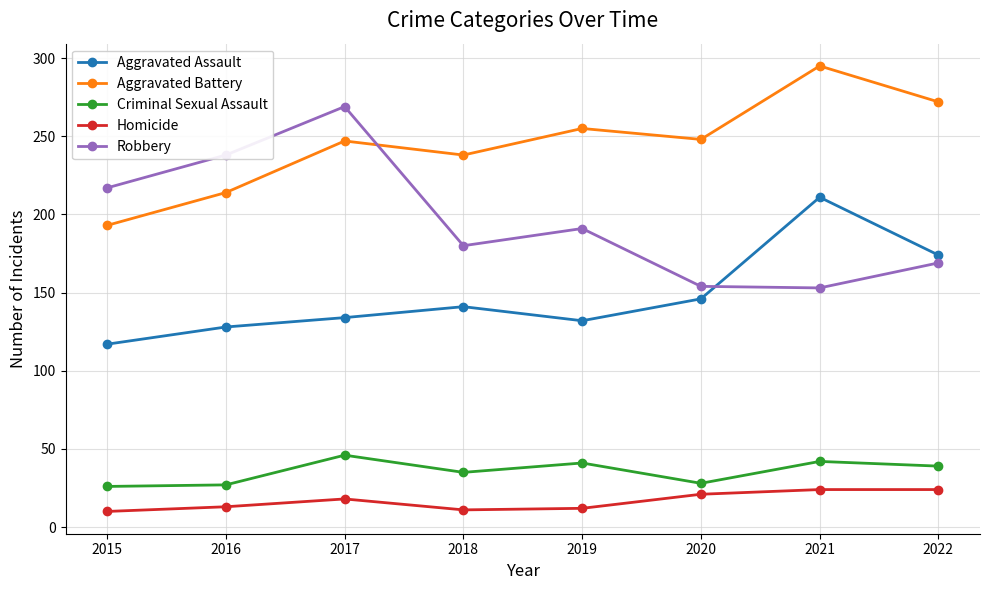

True or false: Aggravated Assault and Homicide cross at least once.

False